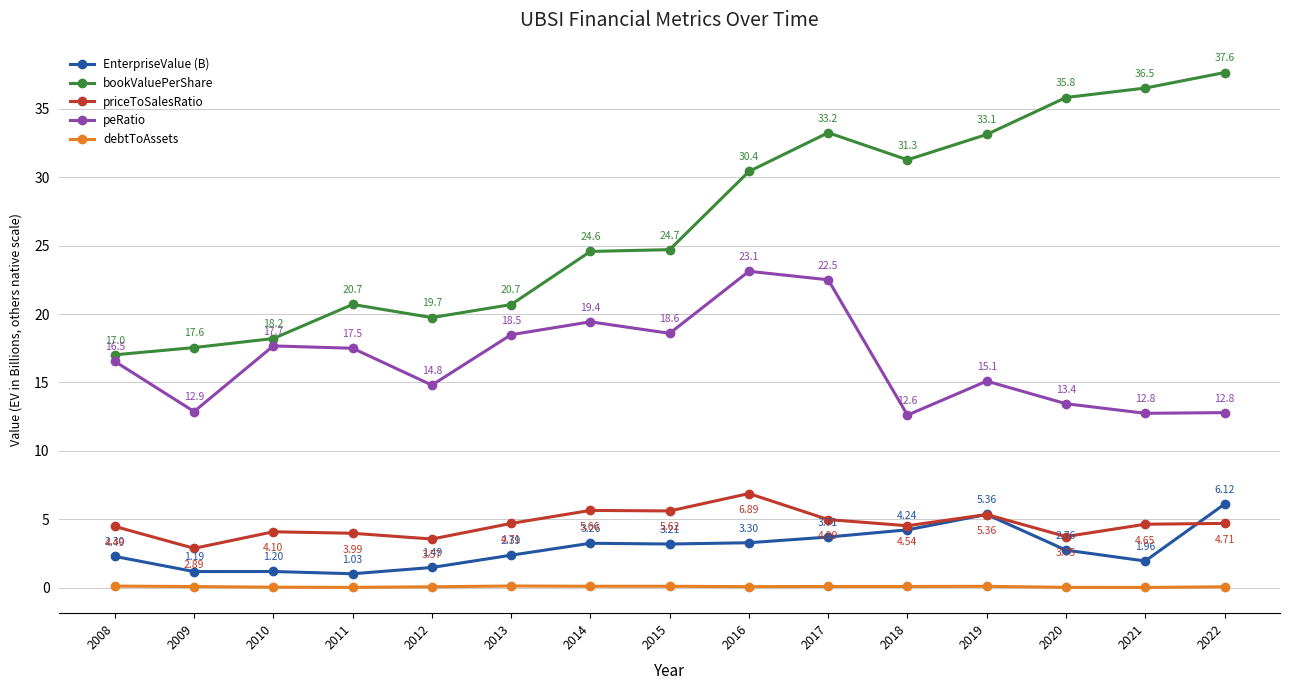

Does the chart have visible grid lines?

Yes